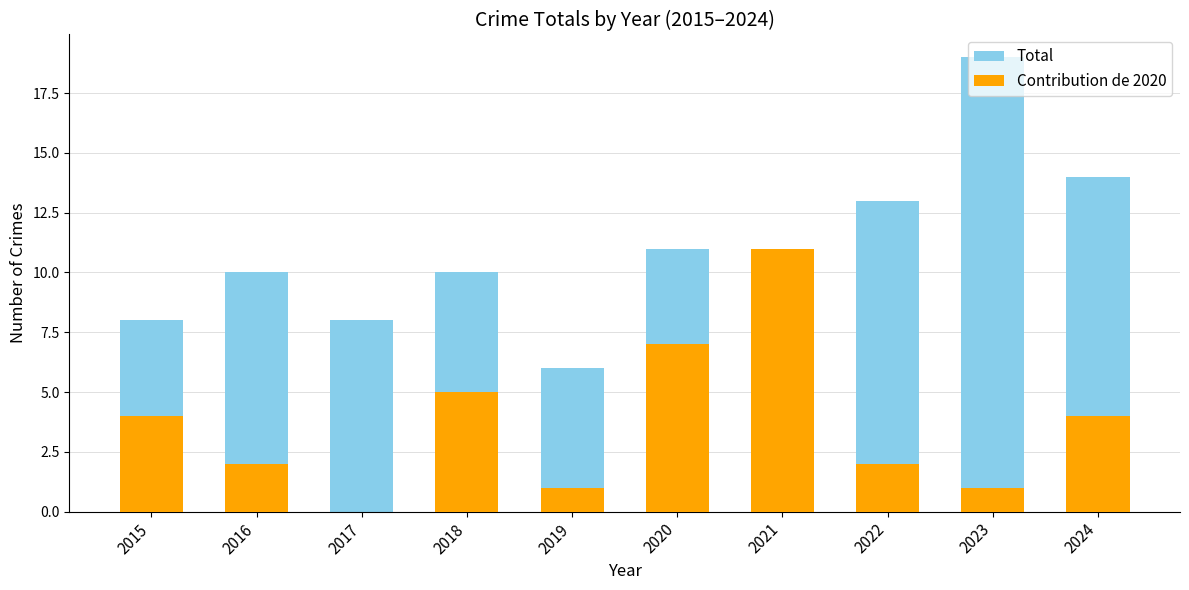

What is the average value of the Contribution de 2020 series?

4